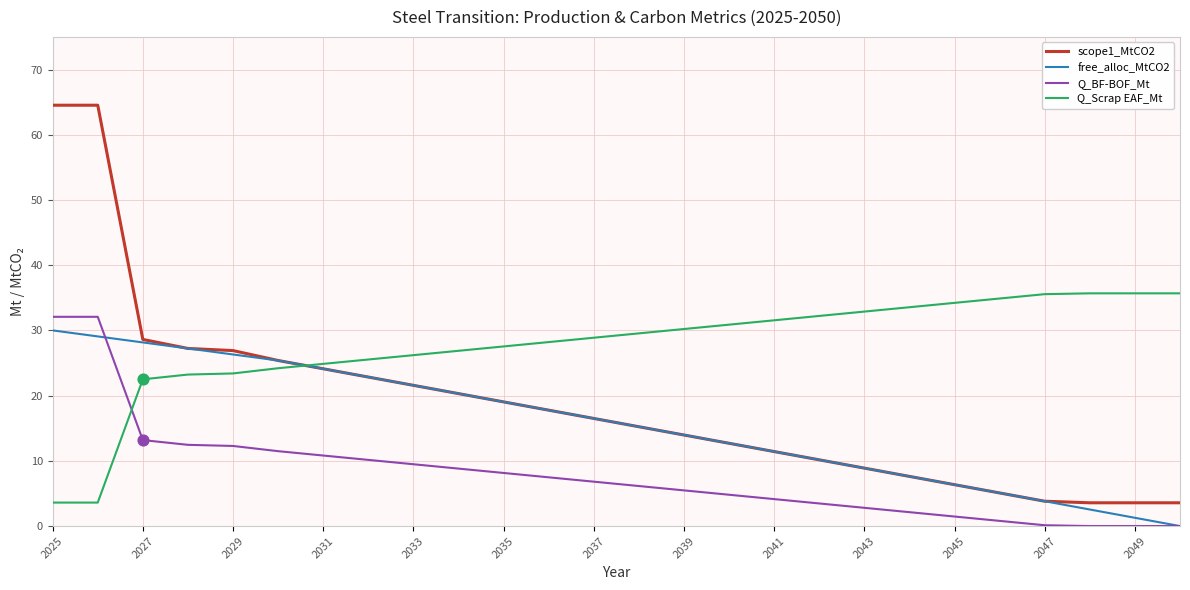

Which series has the largest range (max minus min)?

scope1_MtCO2